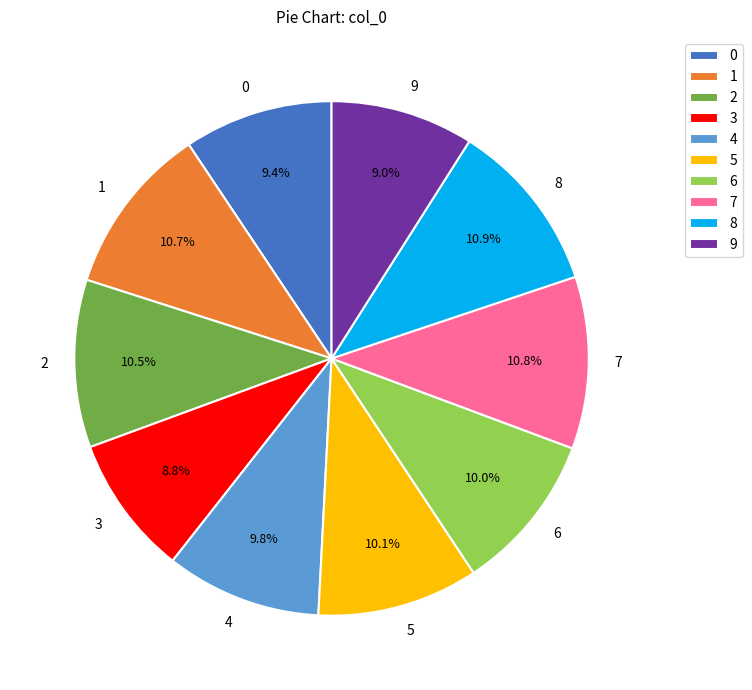

Is the sum of 4 and 2 greater than half?

No